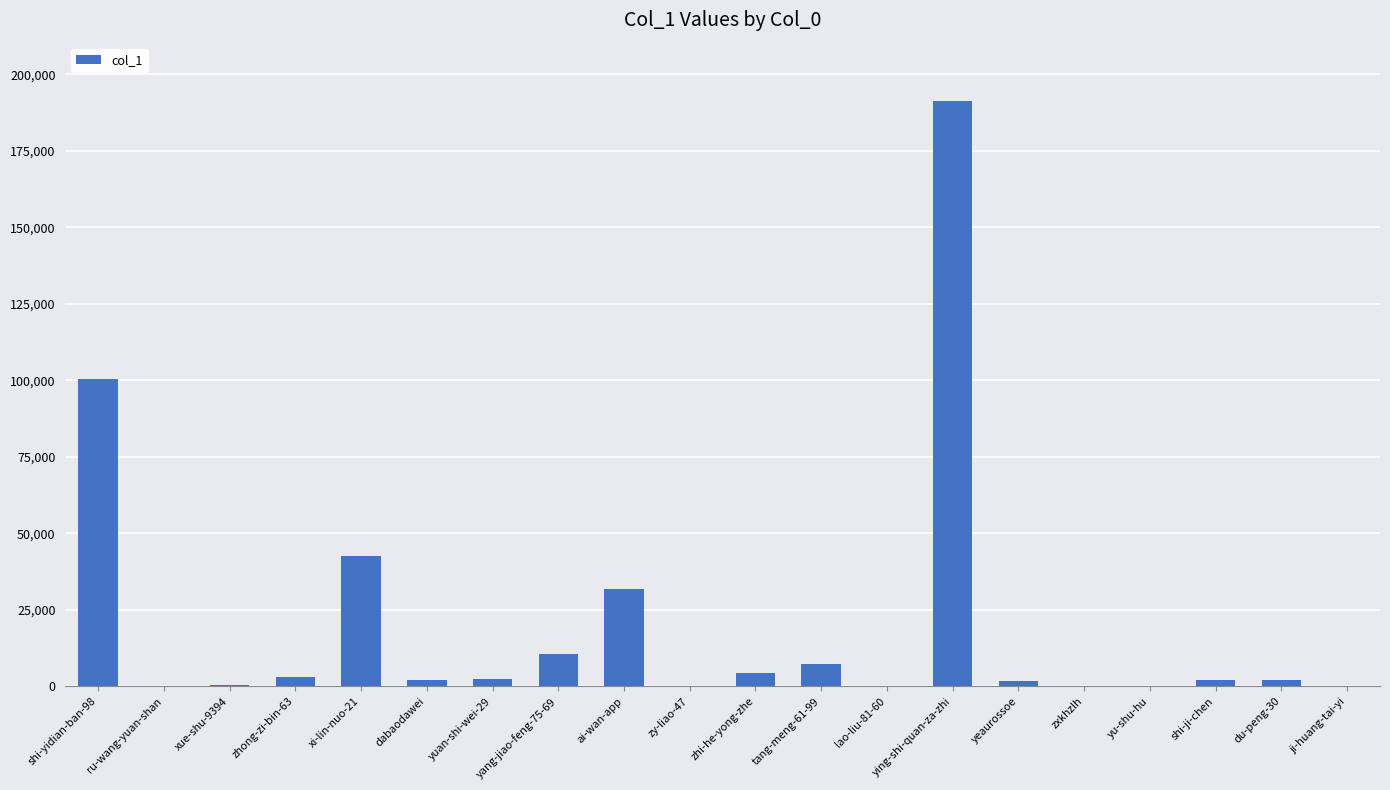

Which category has the highest value across all series?

ying-shi-quan-za-zhi